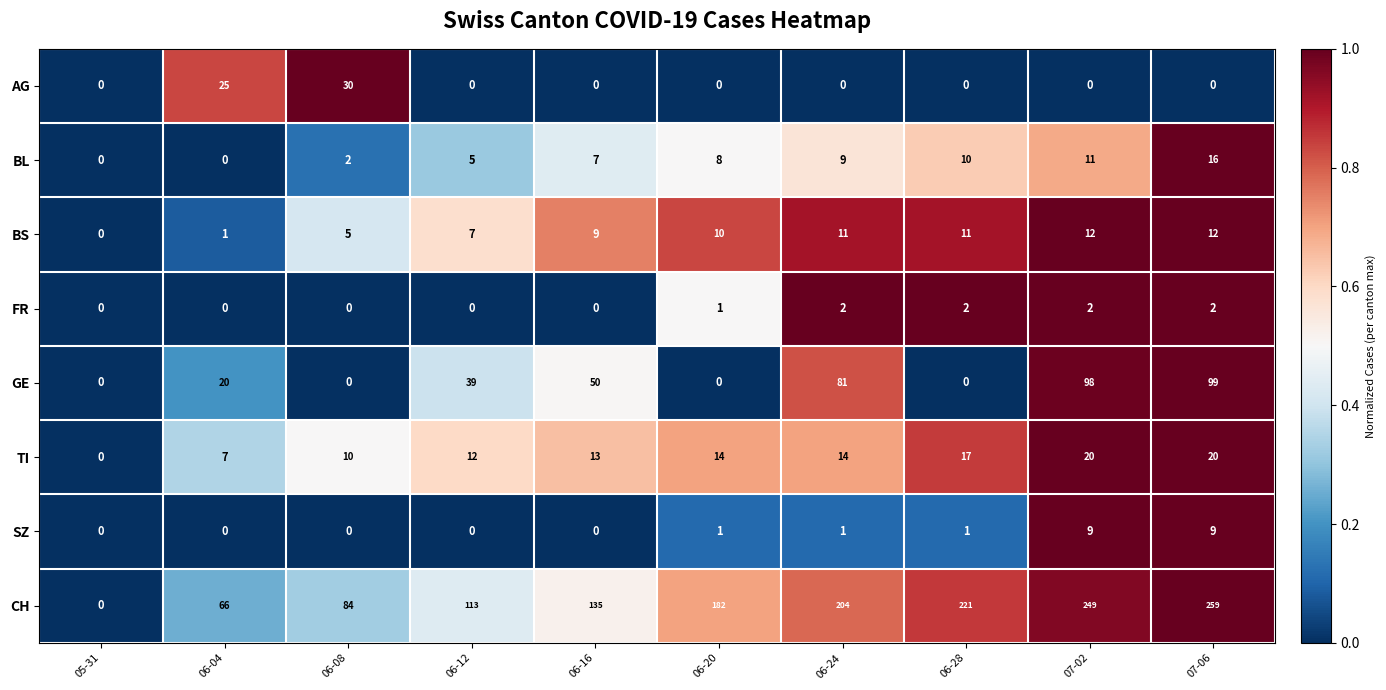

Where is CH nearest to the value 129?

06-16